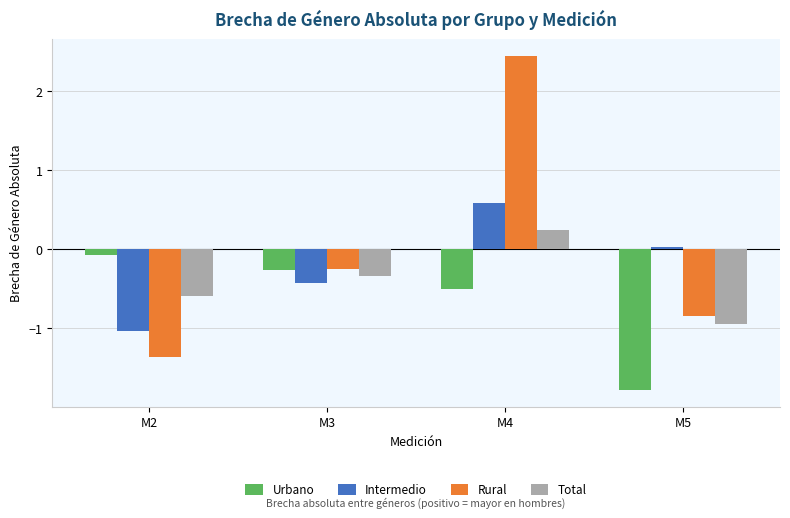

What is the highest value of the Rural series?

2.4